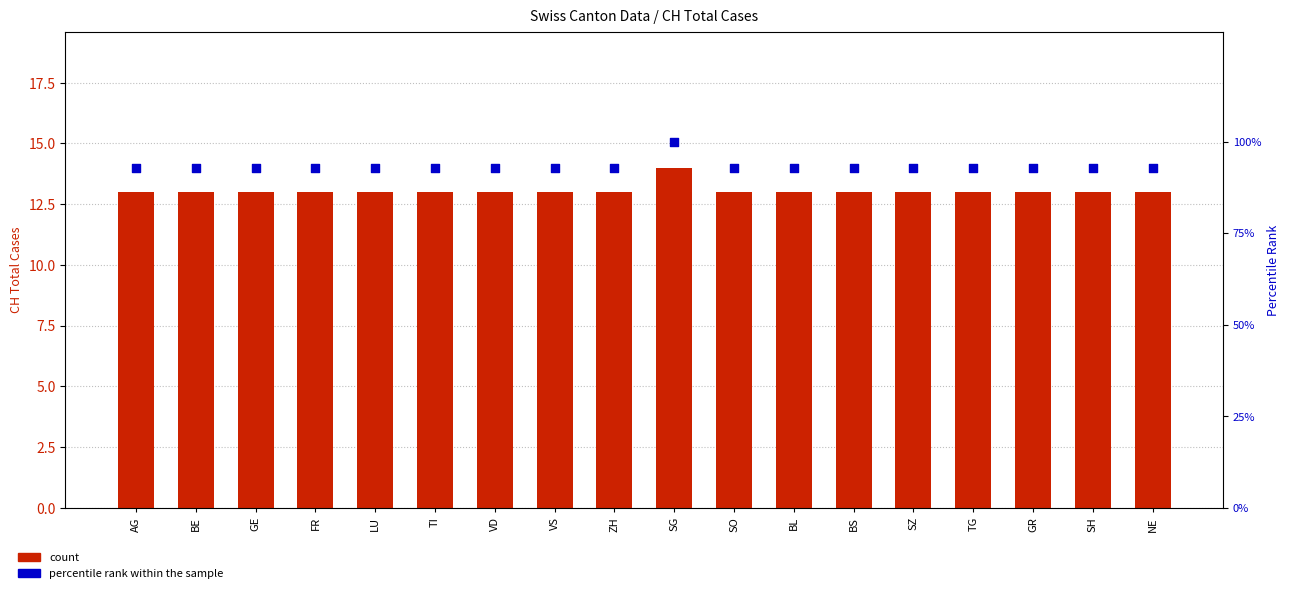

At how many categories does at least one series exceed 29?

18